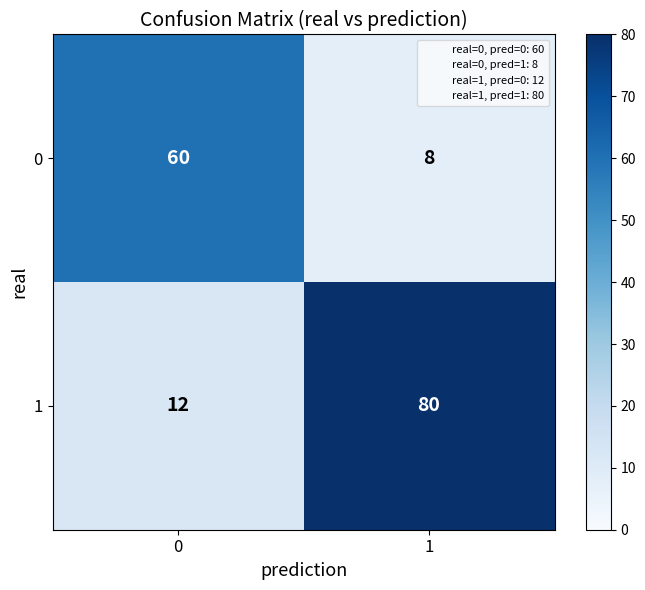

What is the total value across all series at 1?

88